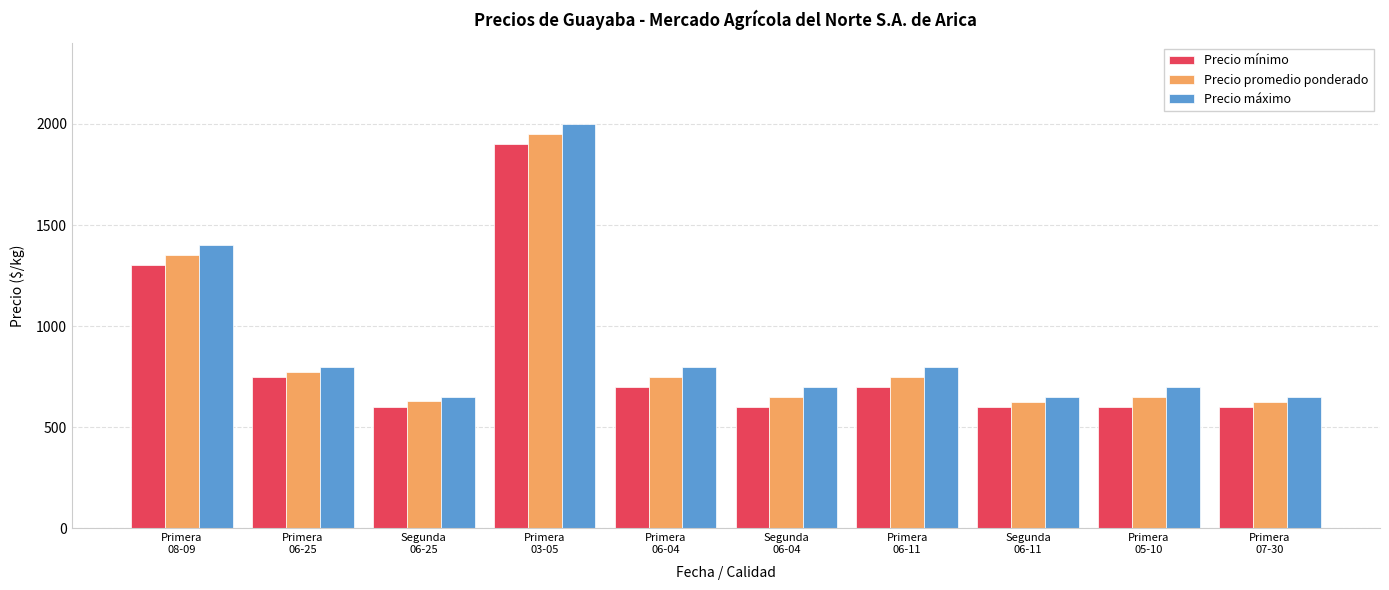

What is the difference between the highest and lowest values at Primera
05-10?

100